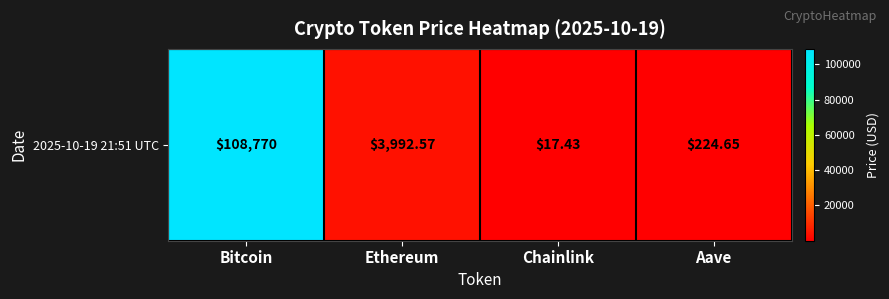

How many data points are above 3992?

2